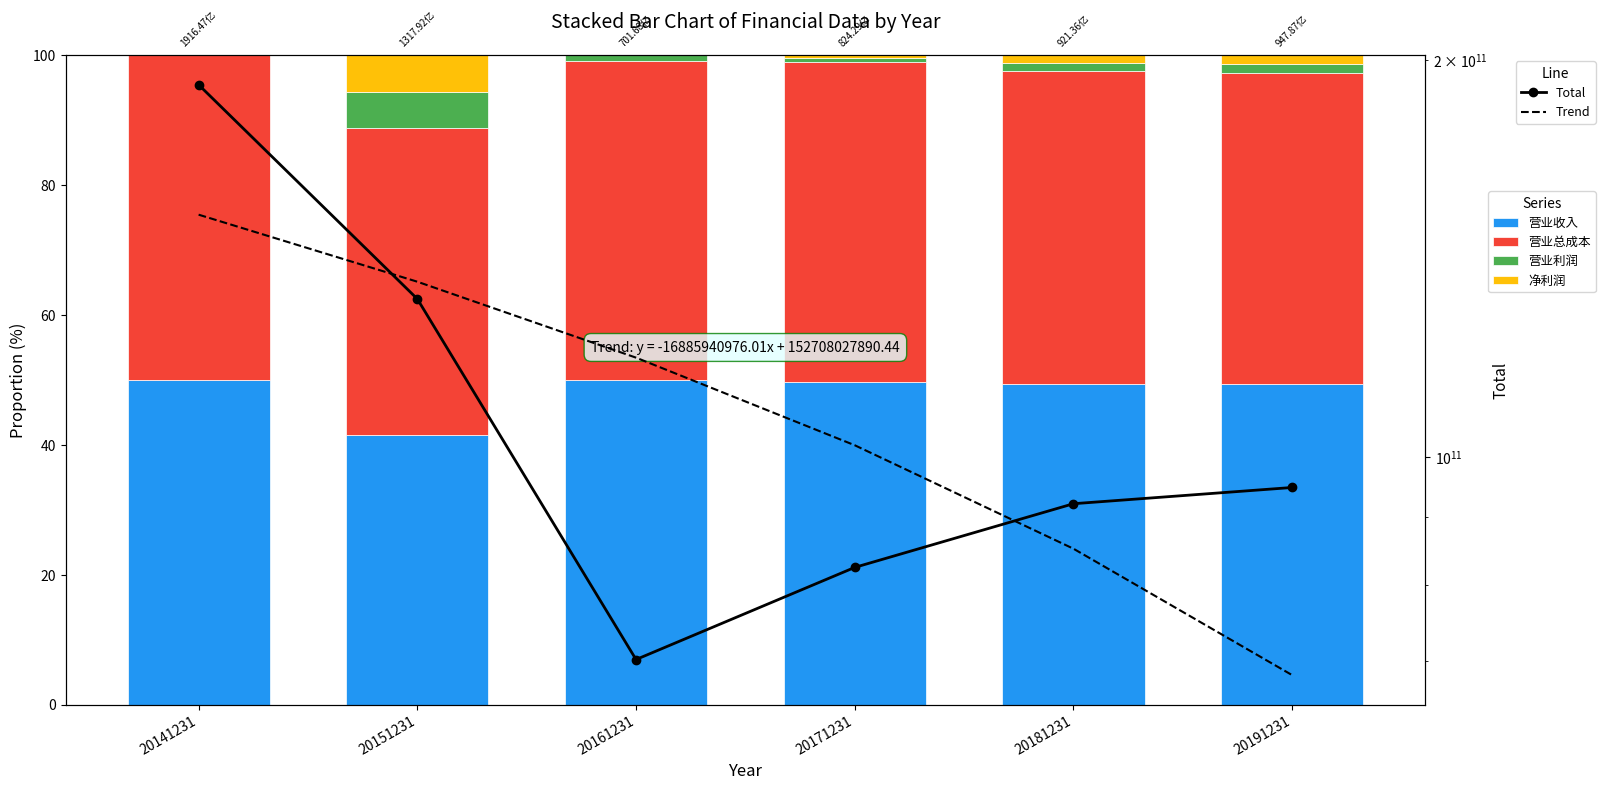

How many distinct data groups are displayed?

6